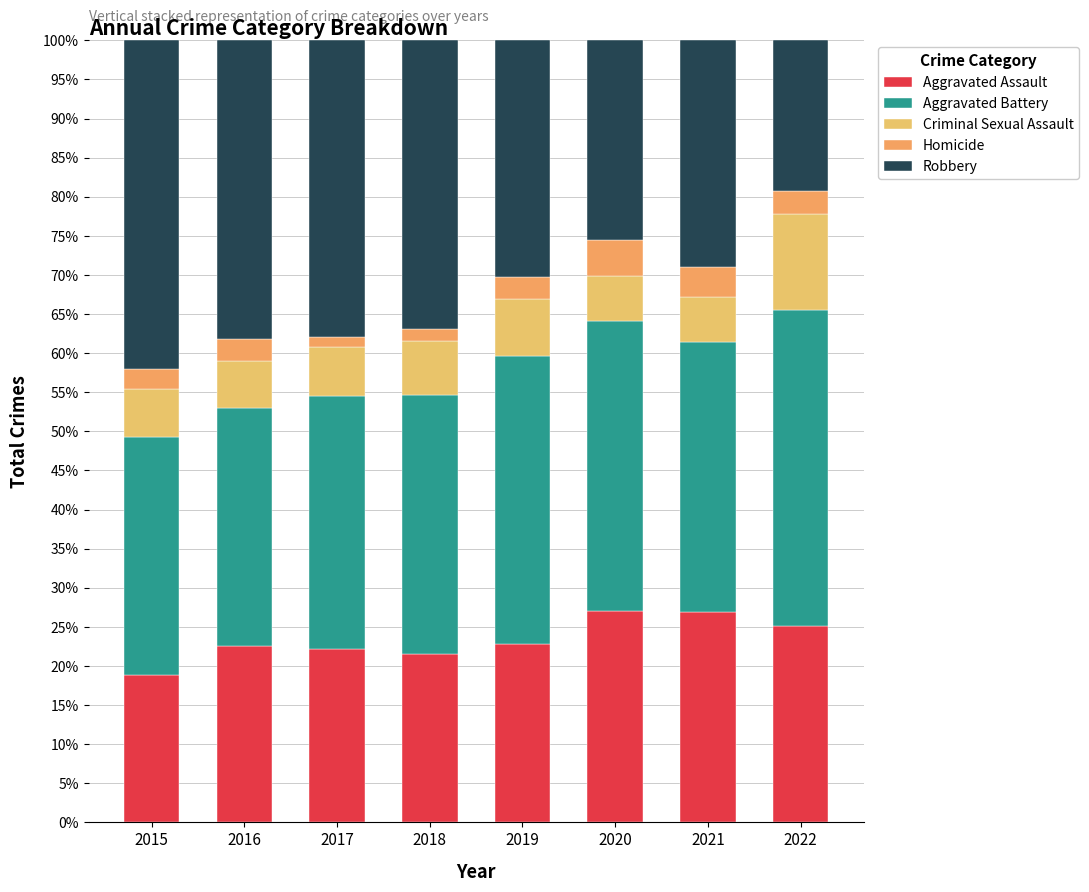

Read the Homicide value at 2021.

3.8